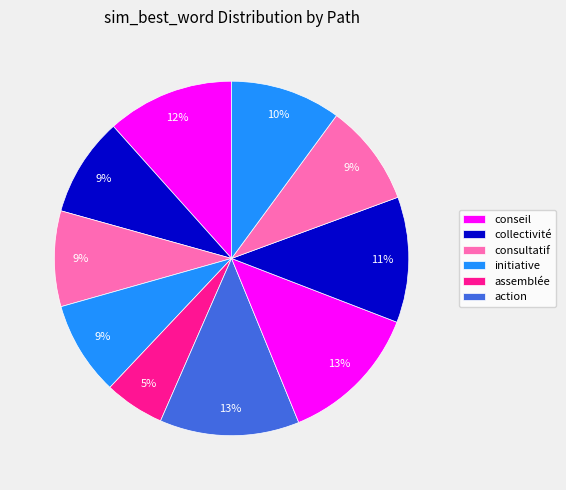

Count the number of slices in the pie.

10